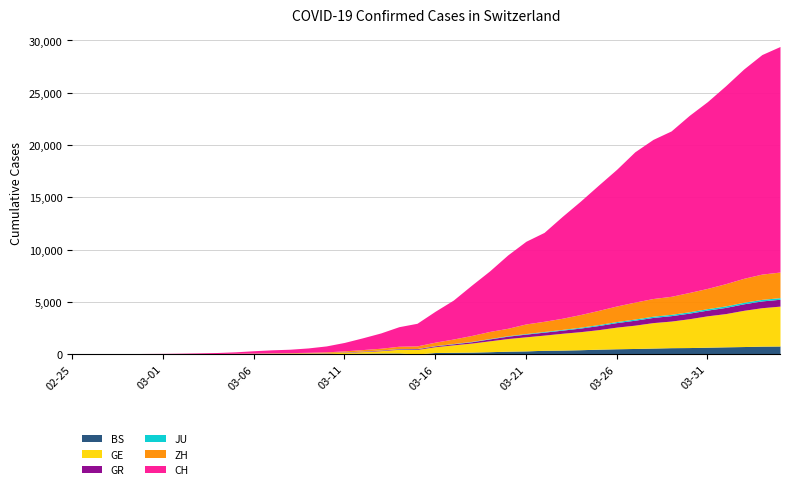

Reading left to right, what are all the values shown in this chart?

BS: 0	0	1	1	1	1	1	3	3	8	15	21	24	28	33	49	73	92	100	0	143	164	181	220	270	297	356	374	410	462	501	530	569	605	617	653	687	714	754	767
GE: 0	1	1	5	9	10	11	14	16	20	30	43	45	60	80	114	155	227	351	435	556	710	863	1041	1211	1349	1452	1610	1728	1869	2072	2230	2435	2546	2760	3002	3179	3468	3677	3815
GR: 0	2	2	6	6	6	9	9	12	14	16	17	18	18	22	31	43	53	56	71	84	101	128	182	226	258	284	300	343	393	433	474	495	519	535	547	592	622	649	657
JU: 0	0	1	1	1	1	1	2	2	4	4	5	5	7	7	7	12	17	18	19	25	29	32	36	44	54	61	69	82	92	100	114	119	127	128	140	145	149	149	154
ZH: 0	0	2	2	6	7	10	13	15	23	29	34	40	49	62	101	140	163	218	250	326	429	568	679	711	919	978	1067	1213	1358	1490	1617	1691	1723	1849	1937	2126	2290	2418	2451
CH: 0	4	8	20	30	36	50	69	97	142	219	280	327	419	570	807	1125	1463	1870	2165	2959	3727	4807	5794	7021	7911	8505	9745	10849	11989	13080	14383	15224	15826	16946	17871	18935	20029	21006	21582